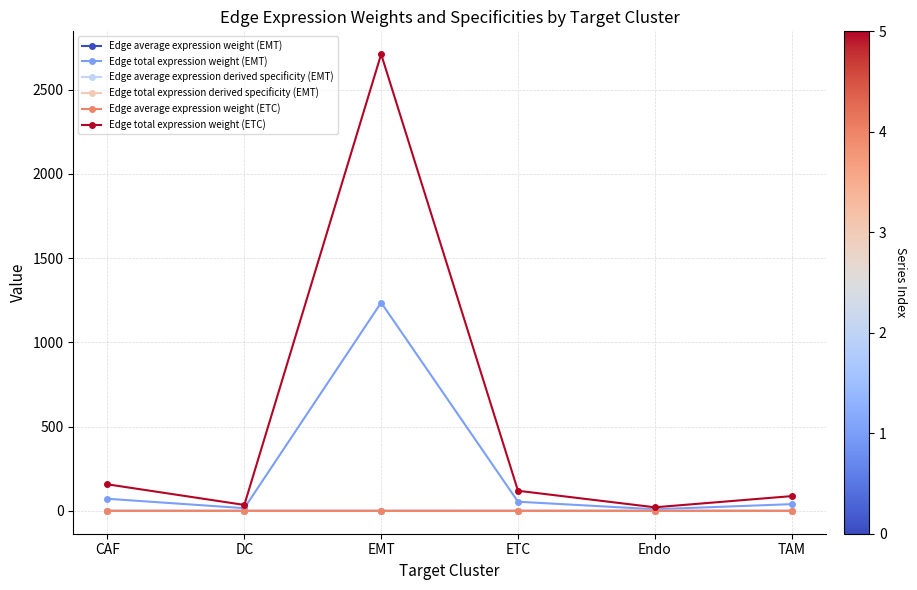

At which category does Edge total expression weight (ETC) reach its first local valley?

DC